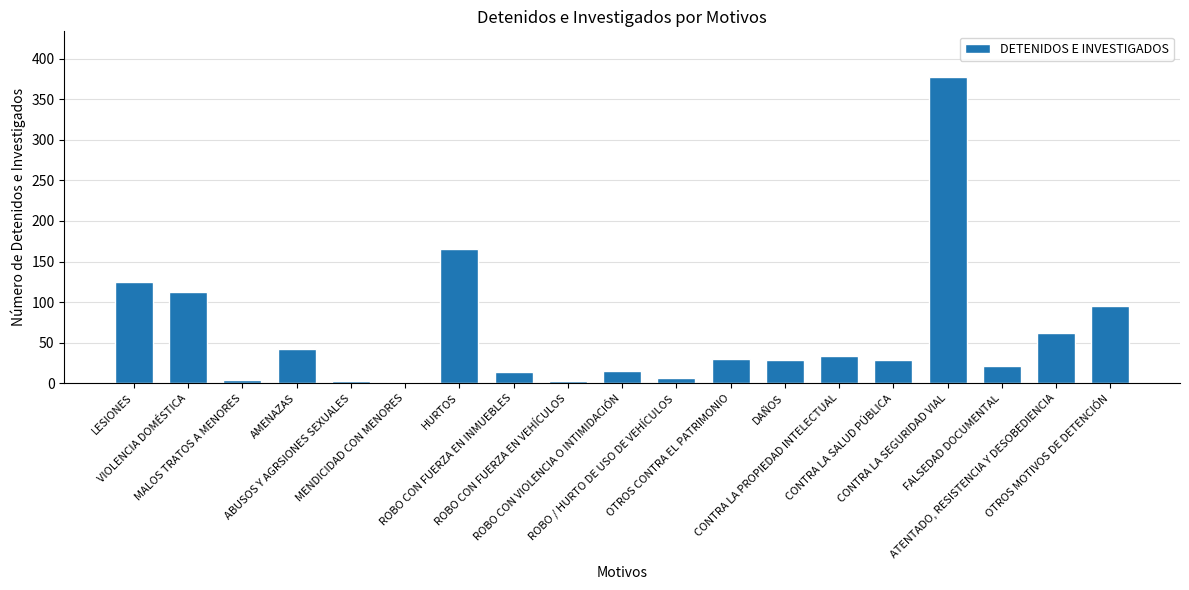

What is the sum of all values?

1169